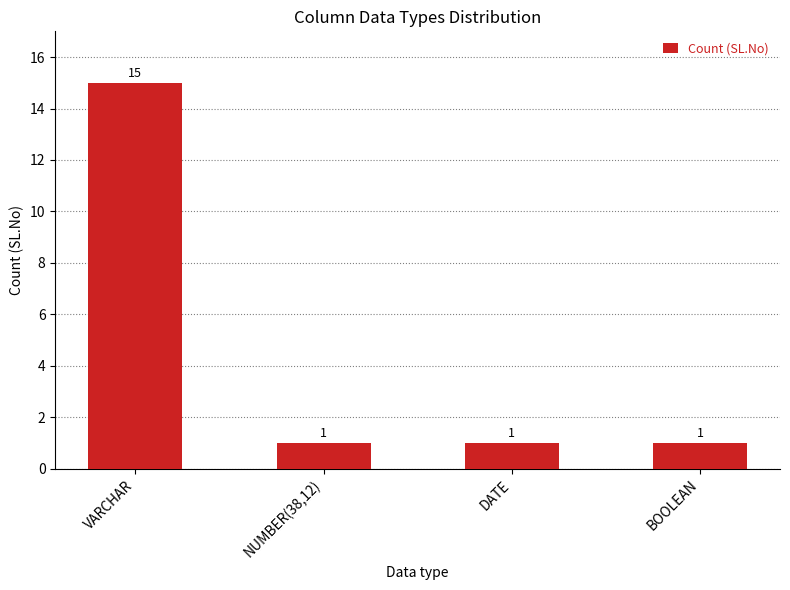

What position from the right is DATE?

2